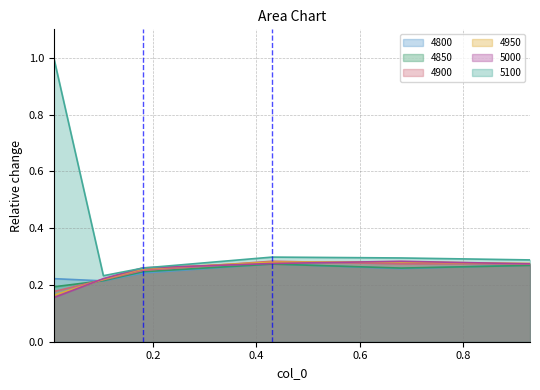

At which category is the sum across all series the highest?

0.00821917808219178